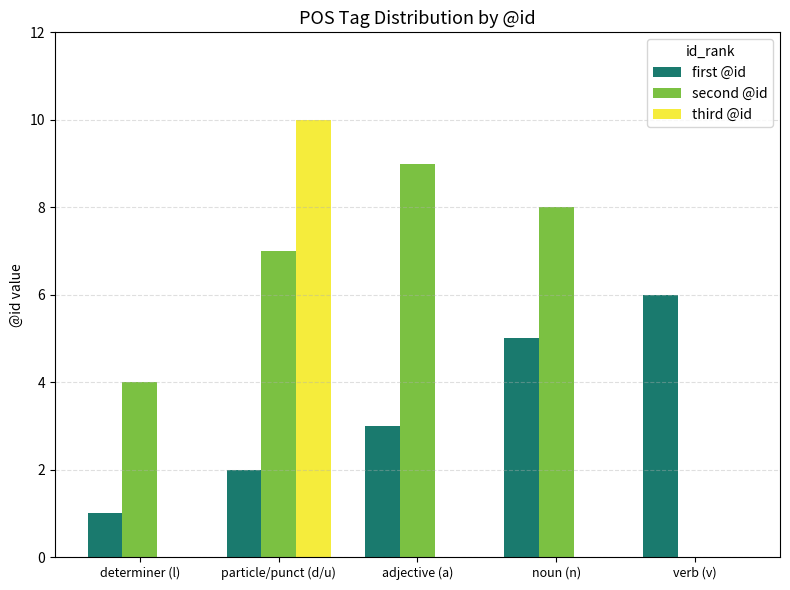

At which category is the sum across all series the highest?

particle/punct (d/u)